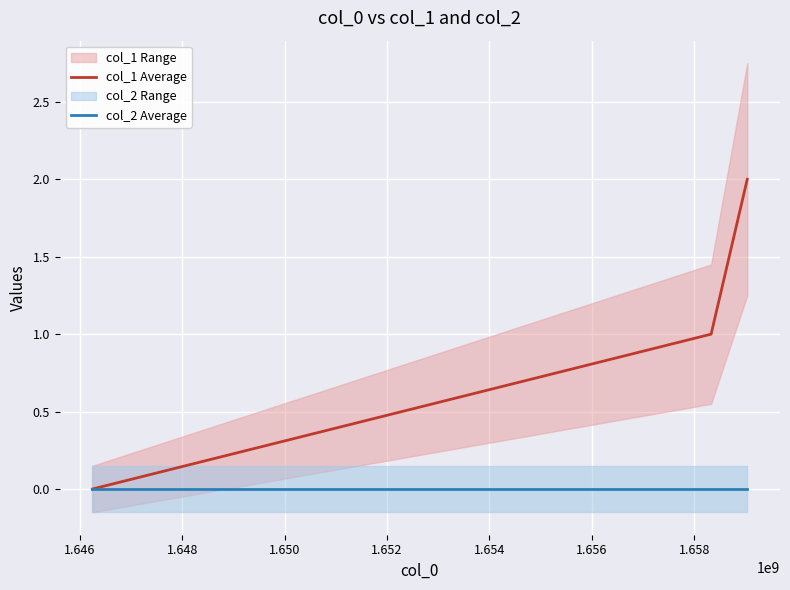

At how many categories does at least one series exceed 1?

1